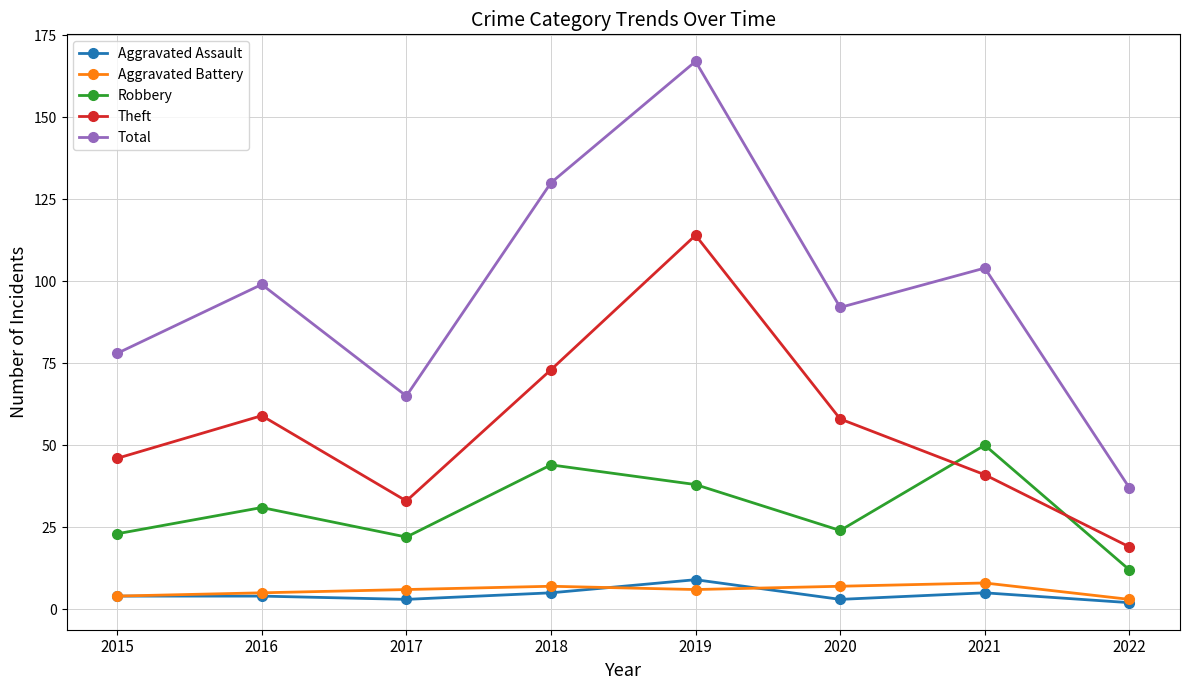

How many distinct data groups are displayed?

5